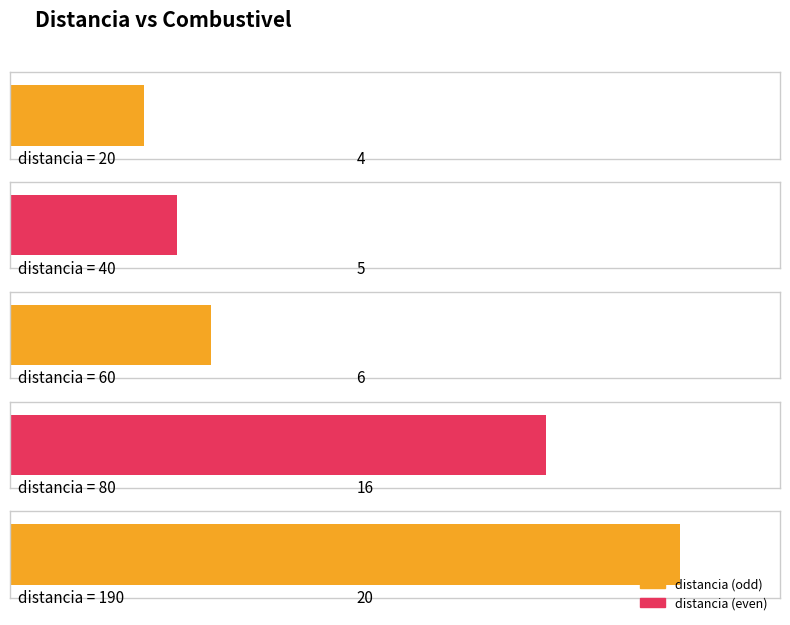

Where is the data nearest to the value 12?

80